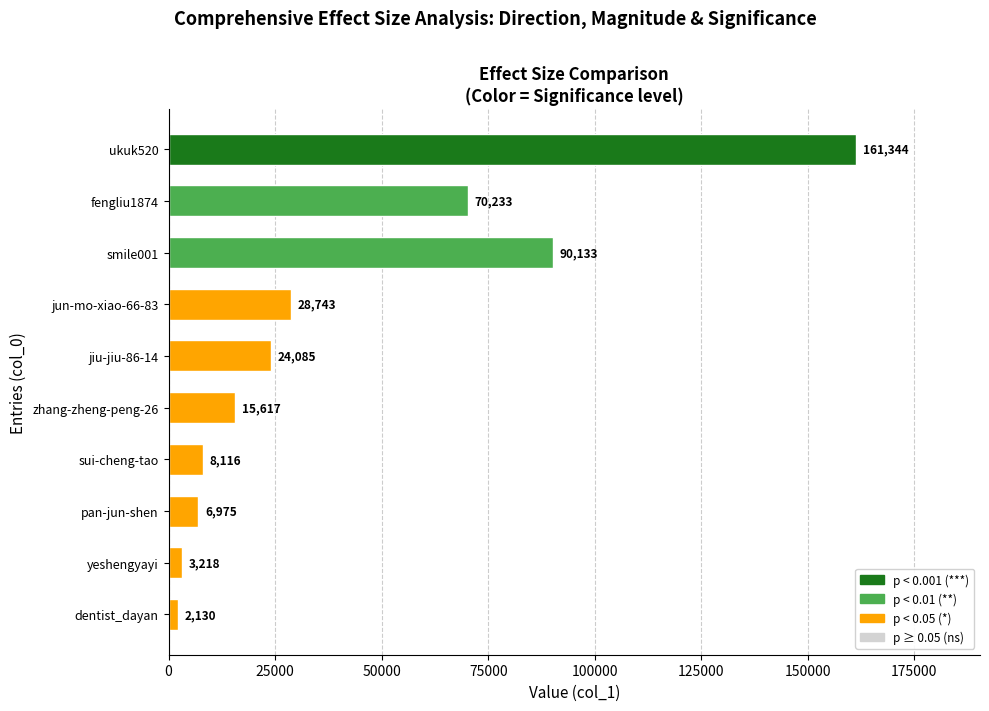

Reading top to bottom, transcribe all the data shown in this chart.

161344	70233	90133	28743	24085	15617	8116	6975	3218	2130